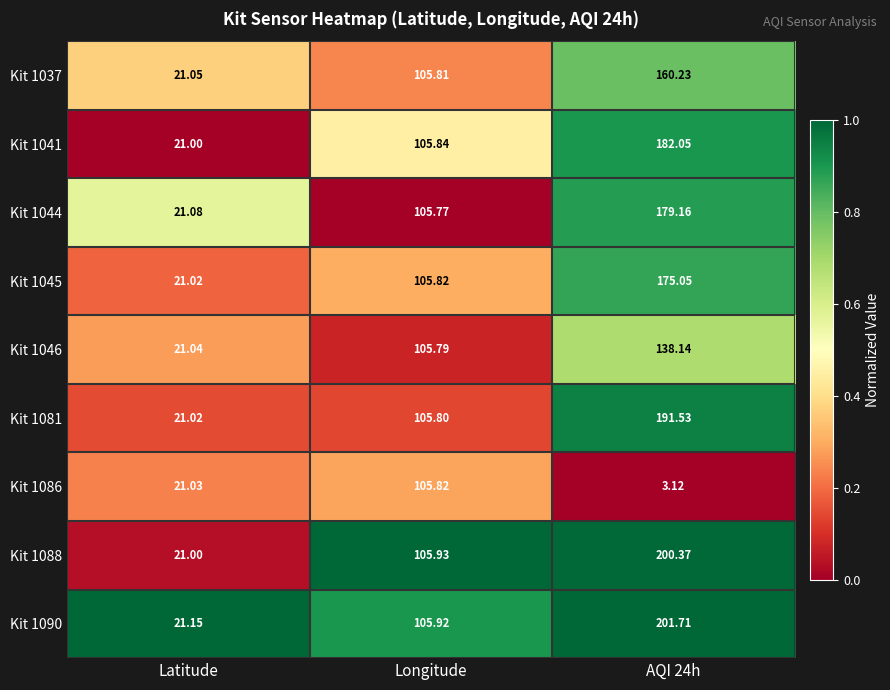

At which label is Kit 1044 closest to 100?

Longitude